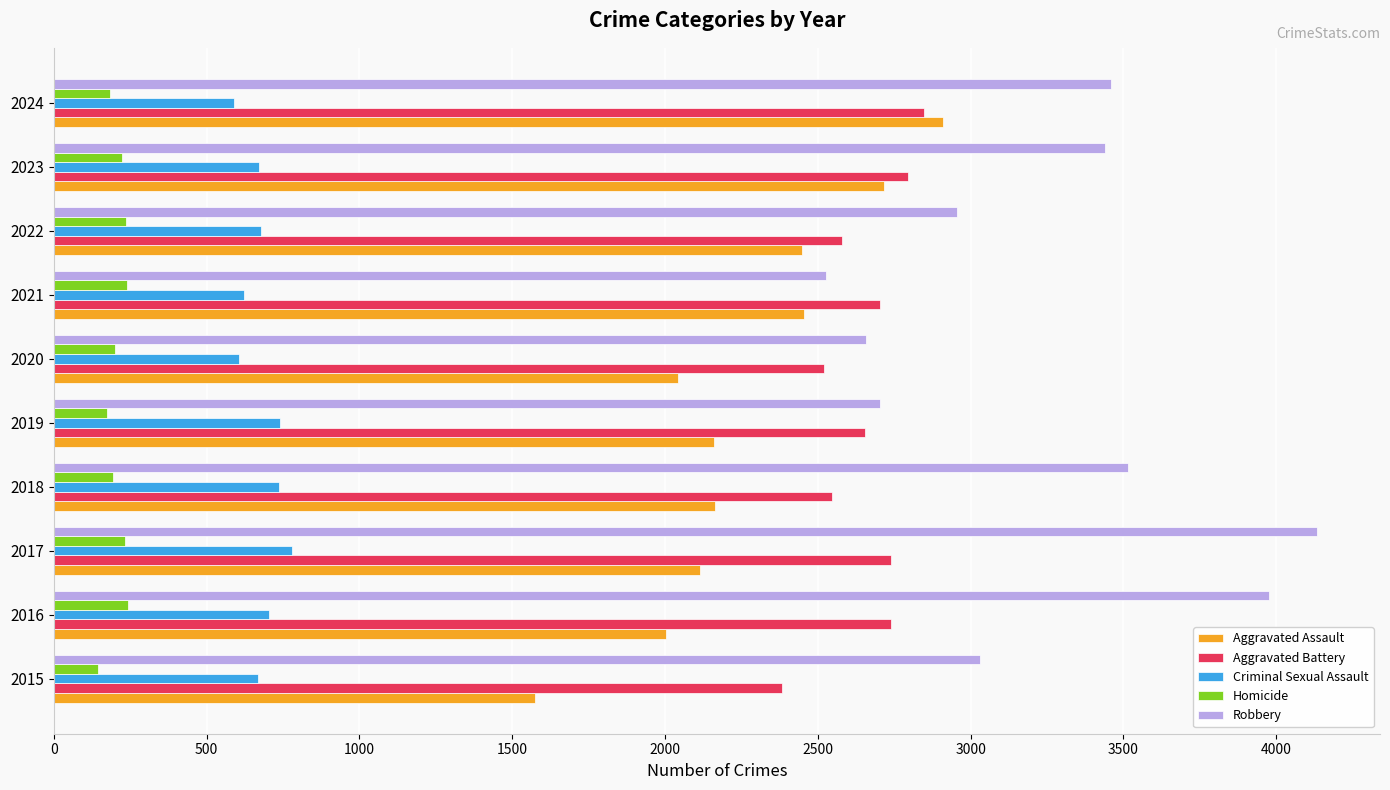

Which series has the largest total across all categories?

Robbery